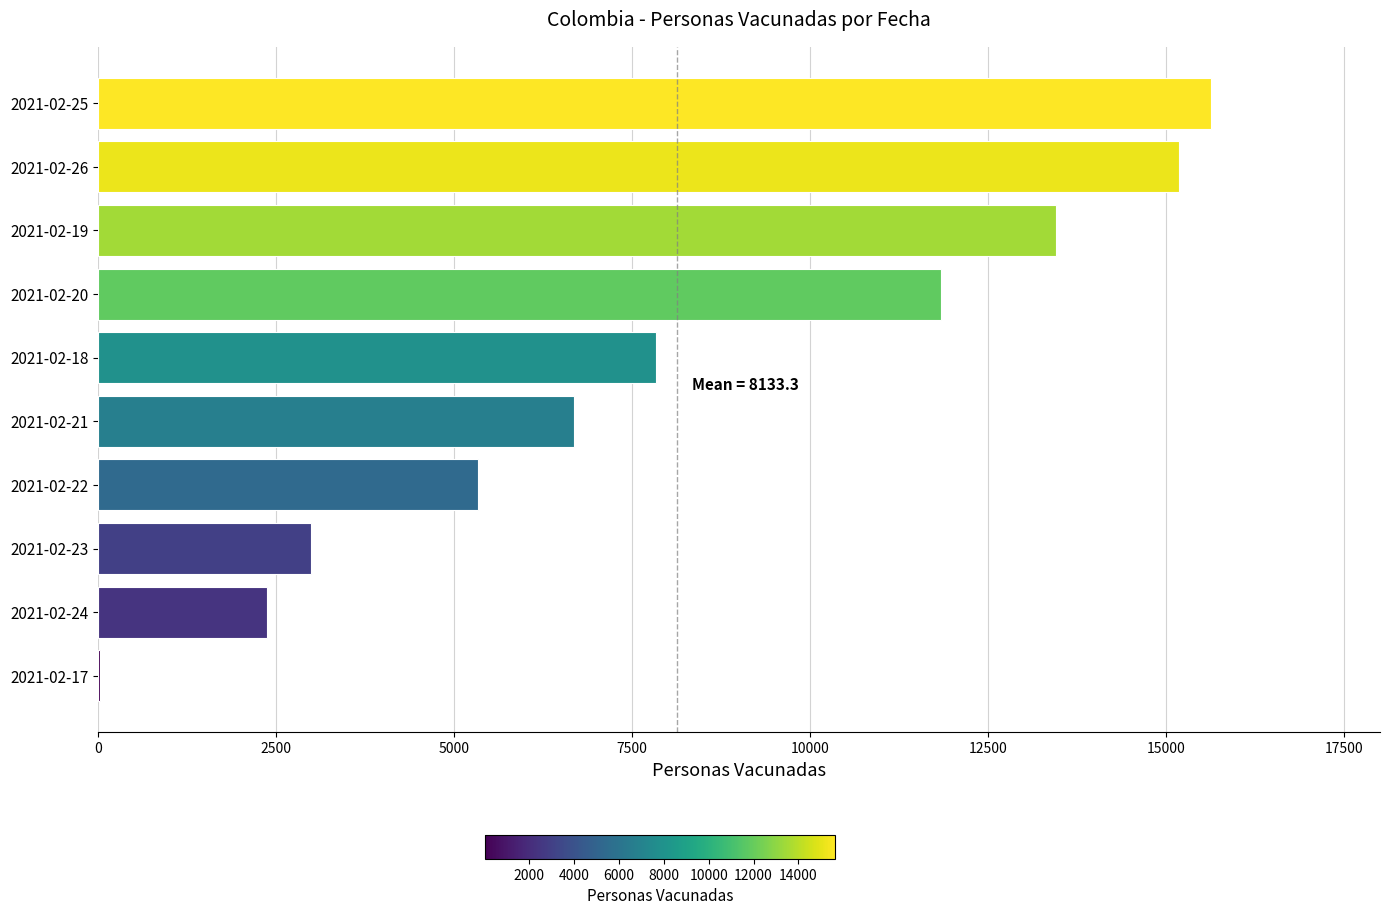

What is the maximum value shown in the chart?

15633